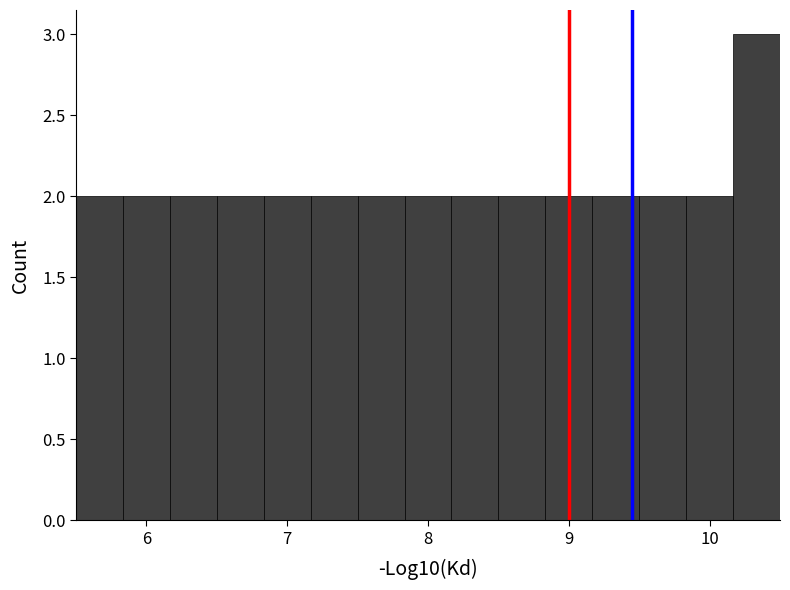

Read against the x-axis, roughly where is the centre of the tallest bar?

10.3